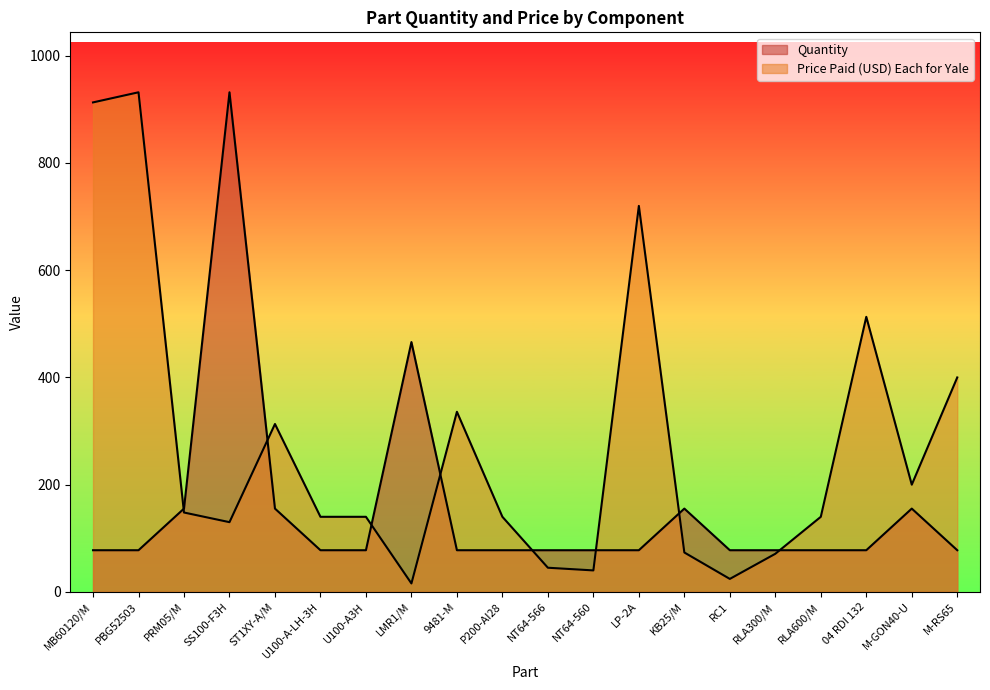

What is the difference between the highest and lowest values at U100-A3H?

62.3